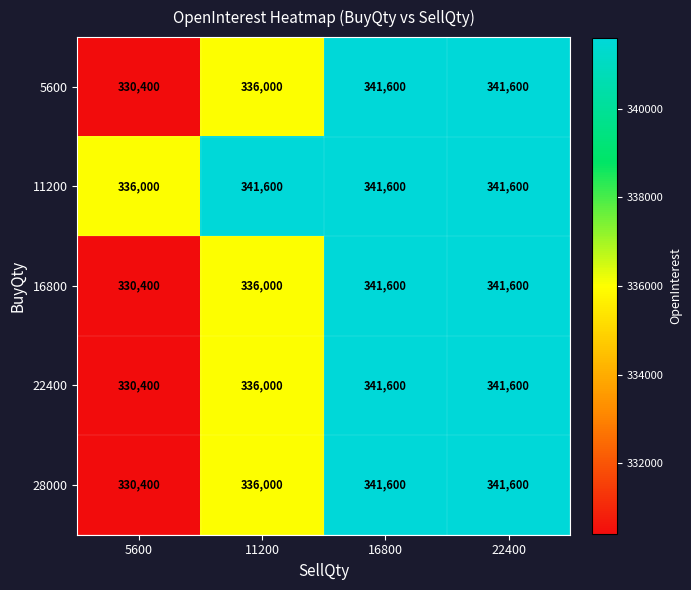

Which label corresponds to the smallest value in the chart?

5600